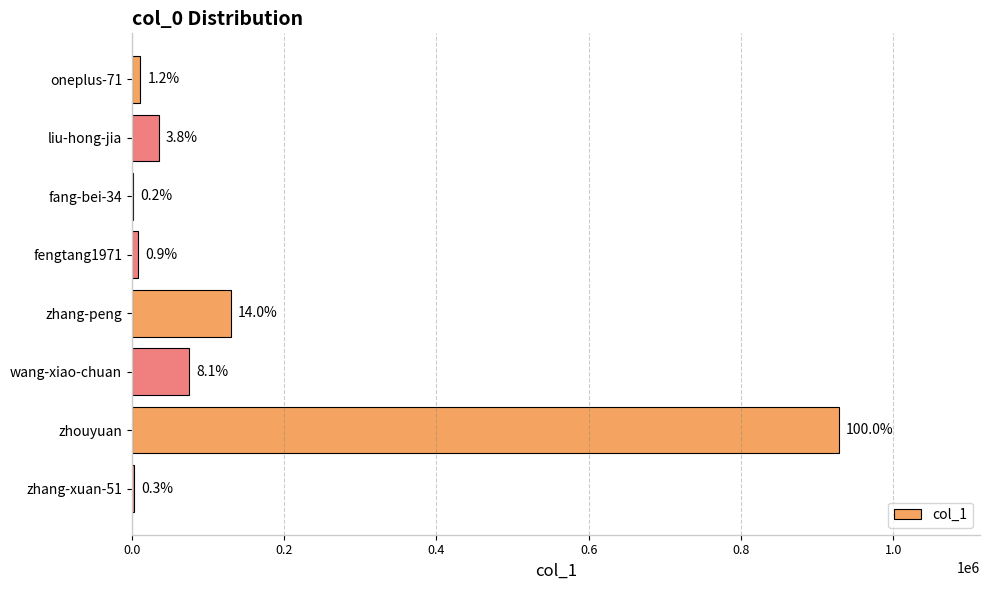

What is the sum of all values?

1193286